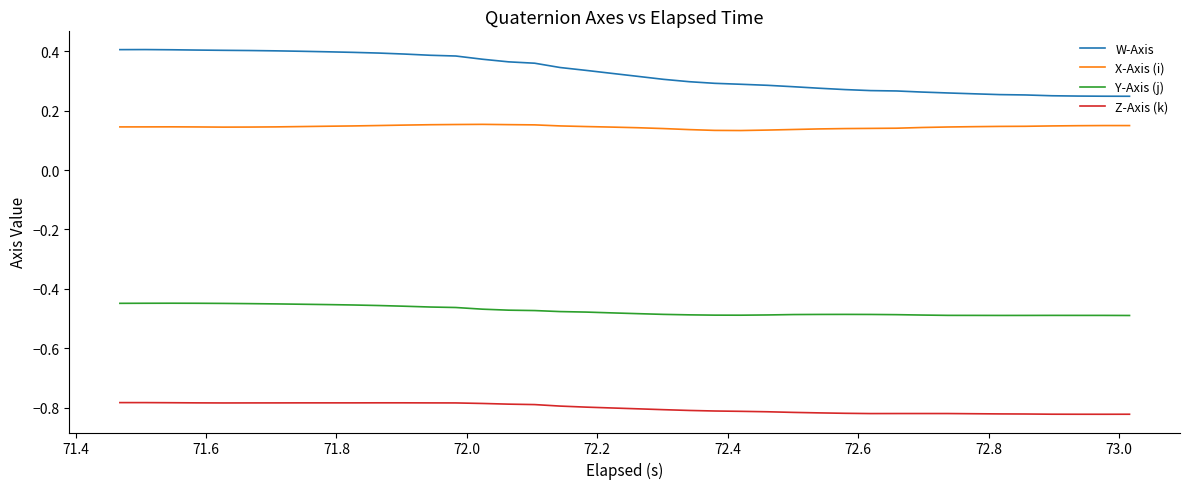

How many distinct data groups are displayed?

4